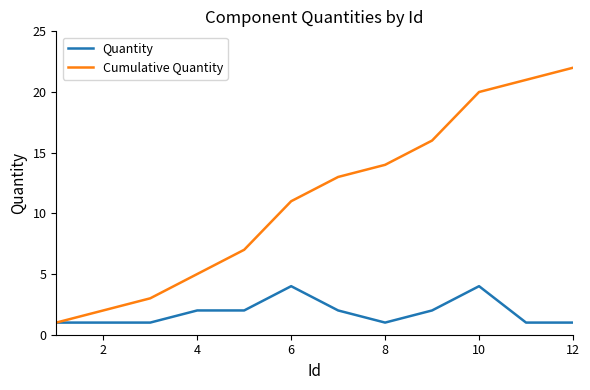

What is the maximum value for Quantity?

4